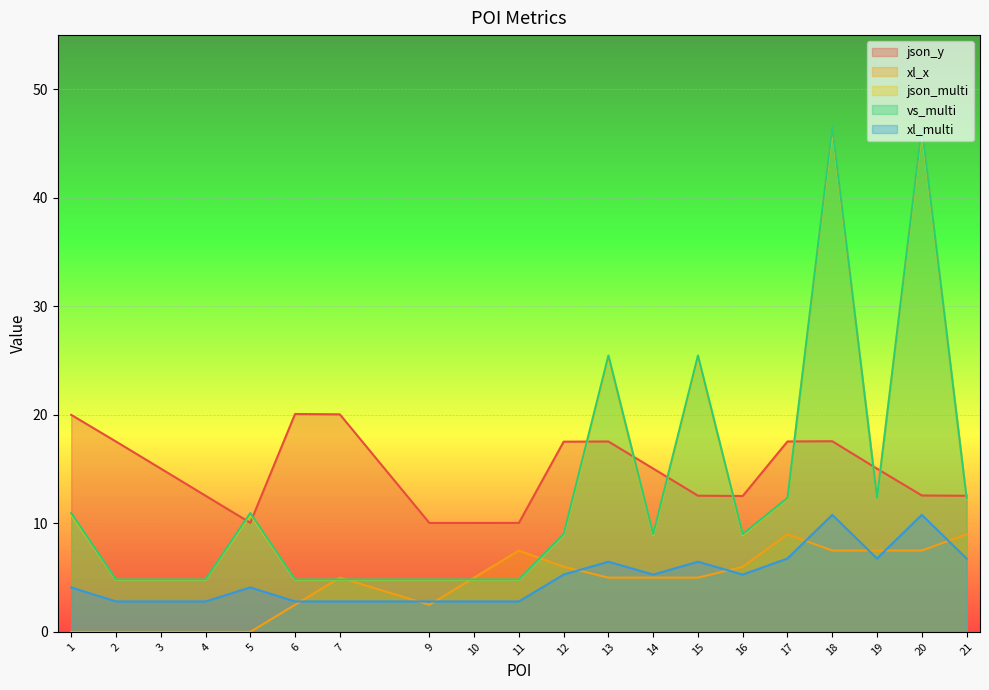

What is the difference between the highest and lowest values at 18?

39.0